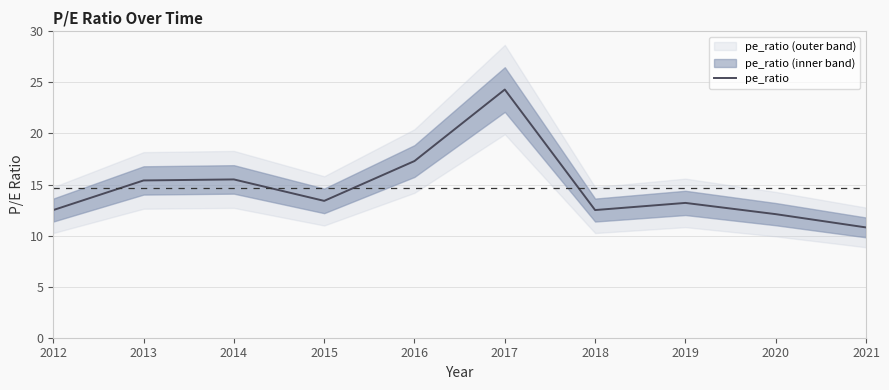

What is the difference between the values at 2016 and 2020?

5.2